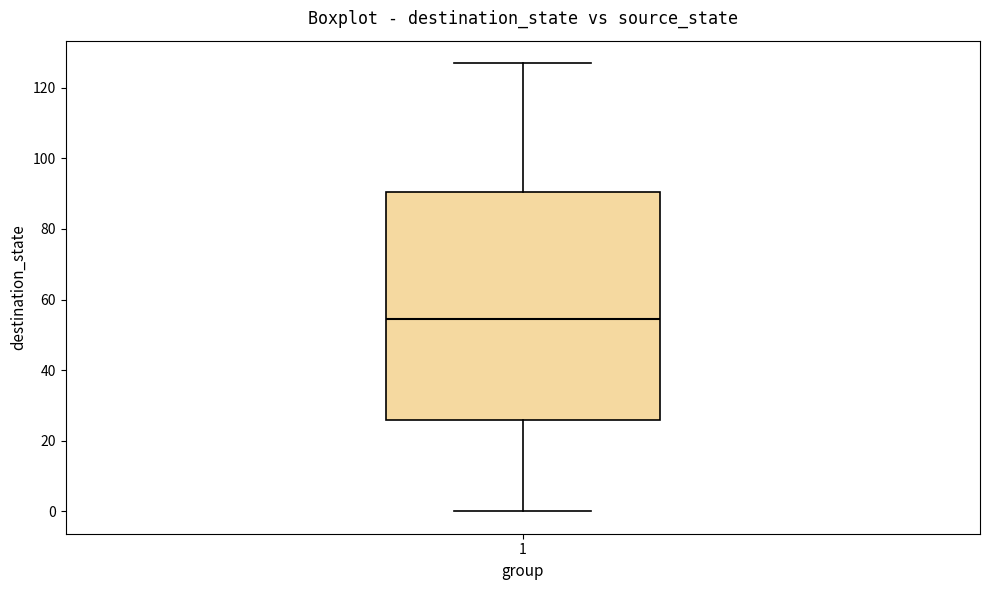

Read this box plot against the y-axis: the position of the median line, the range covered by the box, and the ends of both whiskers. The values are not printed on the chart, so give them approximately, as read against the axis.

median 54, box 26 to 90, whiskers 0 to 128